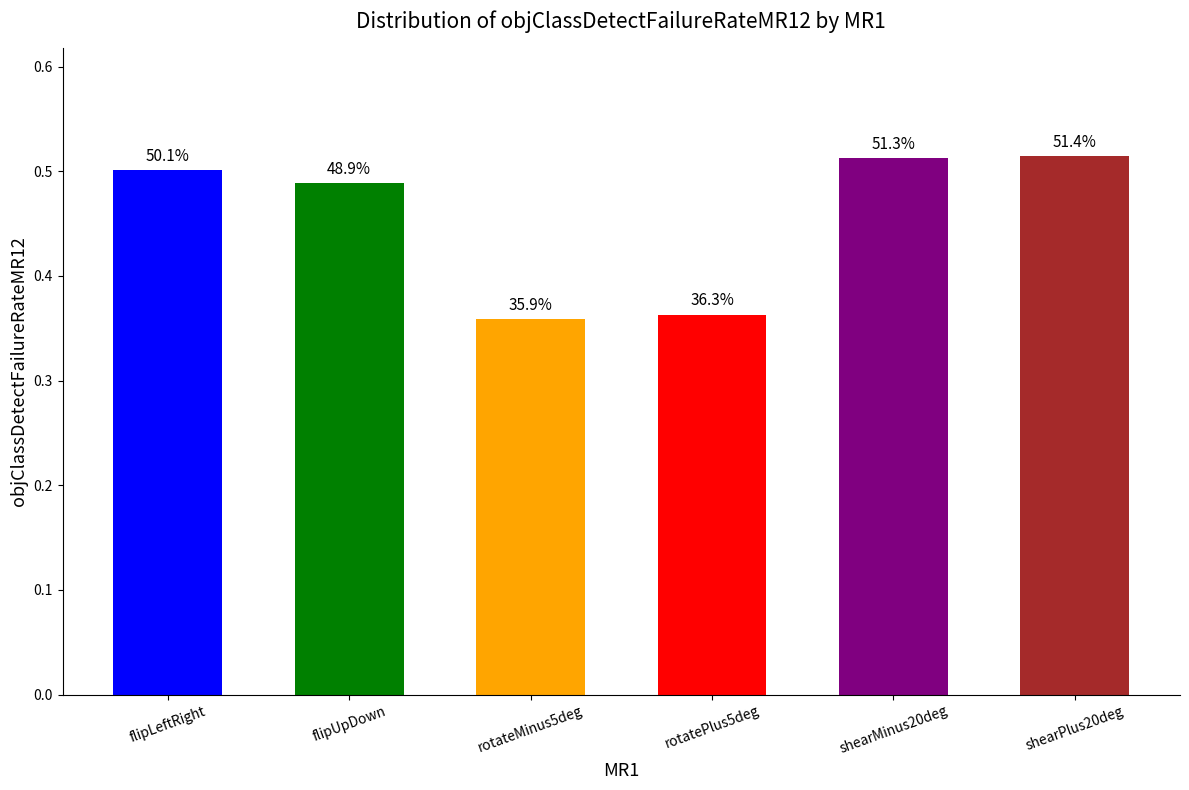

The value at rotateMinus5deg is 0.4. True or false?

True